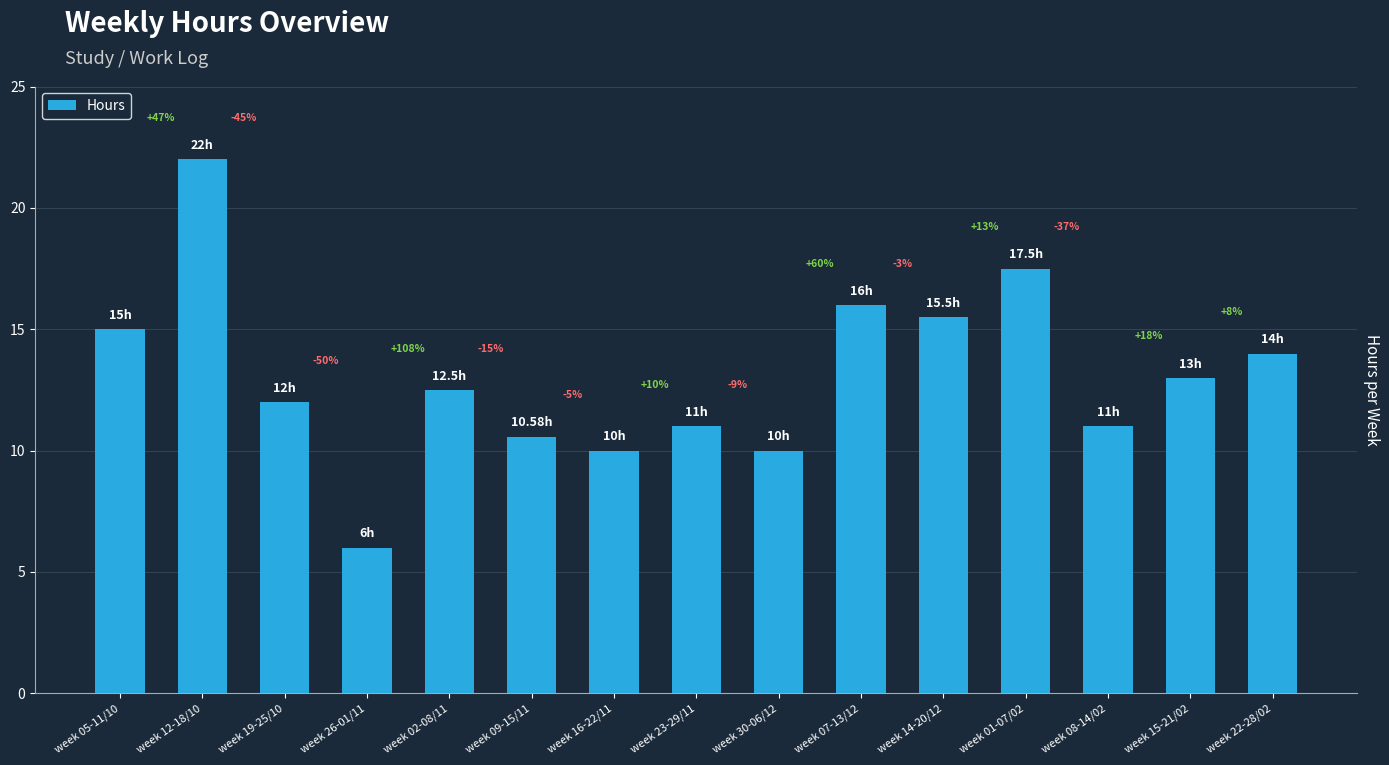

Are the bars grouped side by side (vs. stacked)?

No